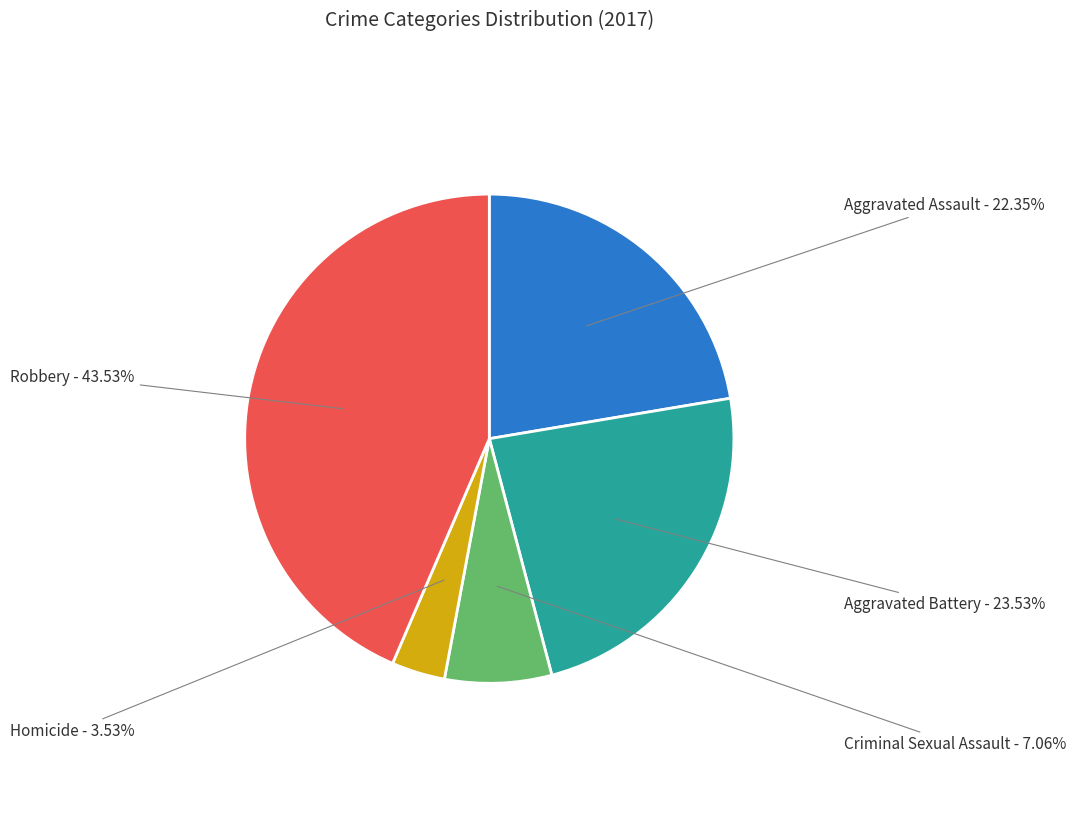

Which has a higher value, Aggravated Assault or Aggravated Battery?

Aggravated Battery